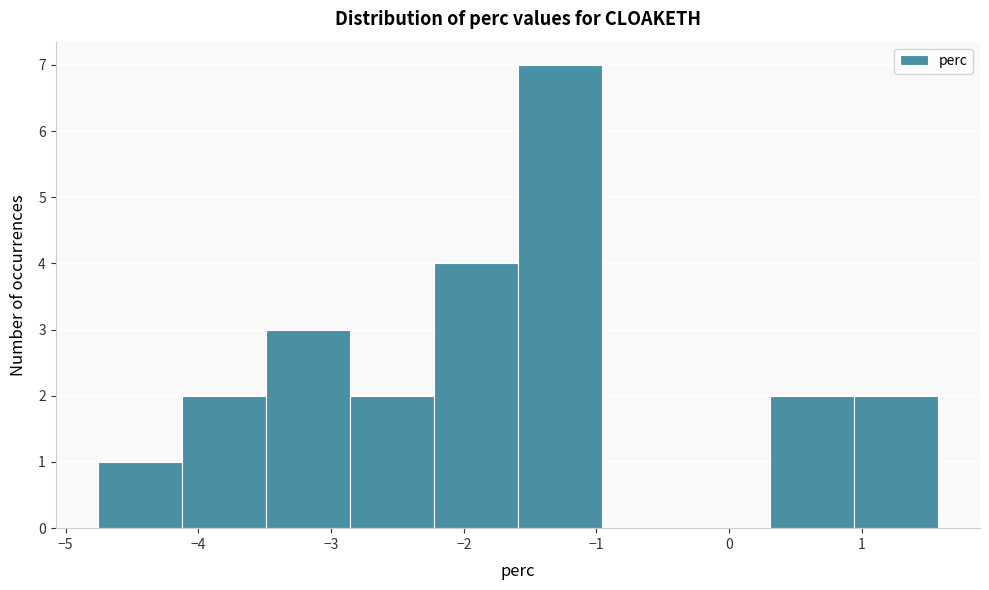

Reading left to right, transcribe this chart: for each bar, give the range it covers on the x-axis and its height. Neither the bar edges nor the heights are printed on the chart, so give them approximately, as read against the axes.

-4.8 to -4.1: 1
-4.1 to -3.5: 2
-3.5 to -2.9: 3
-2.9 to -2.2: 2
-2.2 to -1.6: 4
-1.6 to -1.0: 7
-1.0 to -0.3: 0
-0.3 to 0.3: 0
0.3 to 0.9: 2
0.9 to 1.6: 2